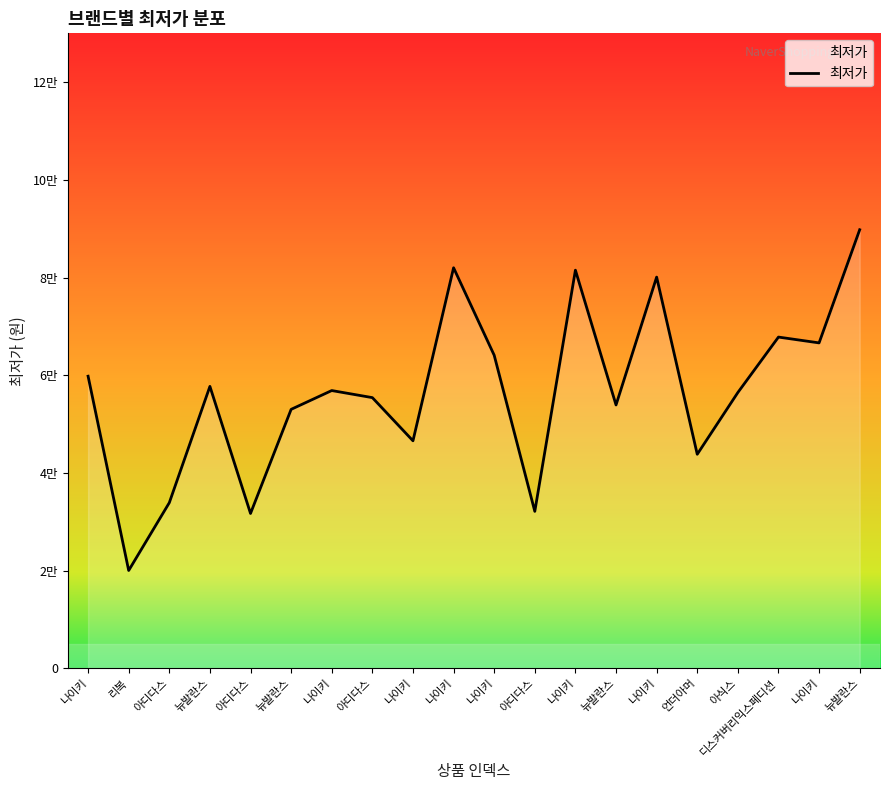

Is it true that the value at 뉴발란스 is 53000?

True